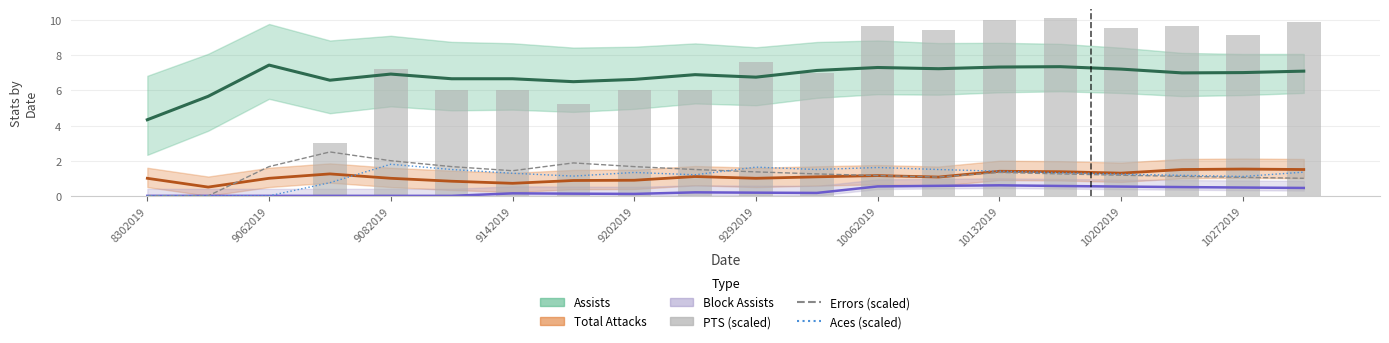

Between 15 and 10272019, which is larger?

10272019